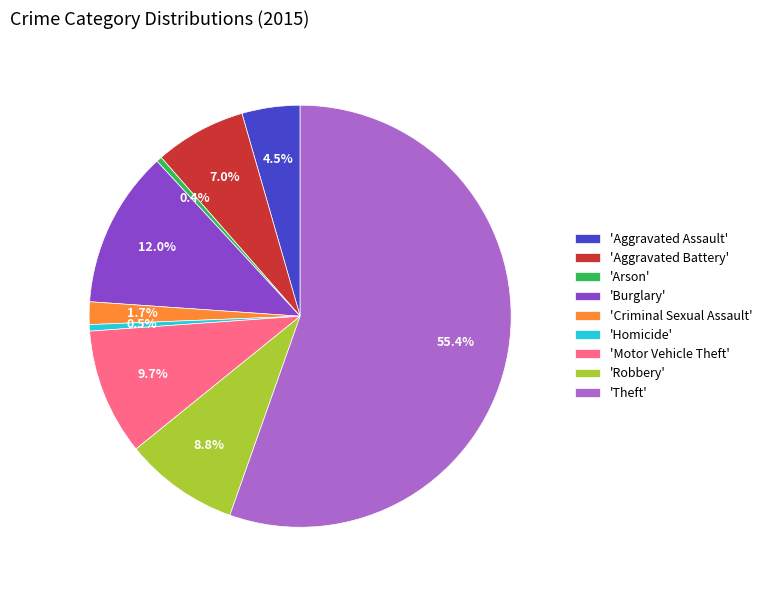

What portion of the pie excludes 'Theft'?

44.6%